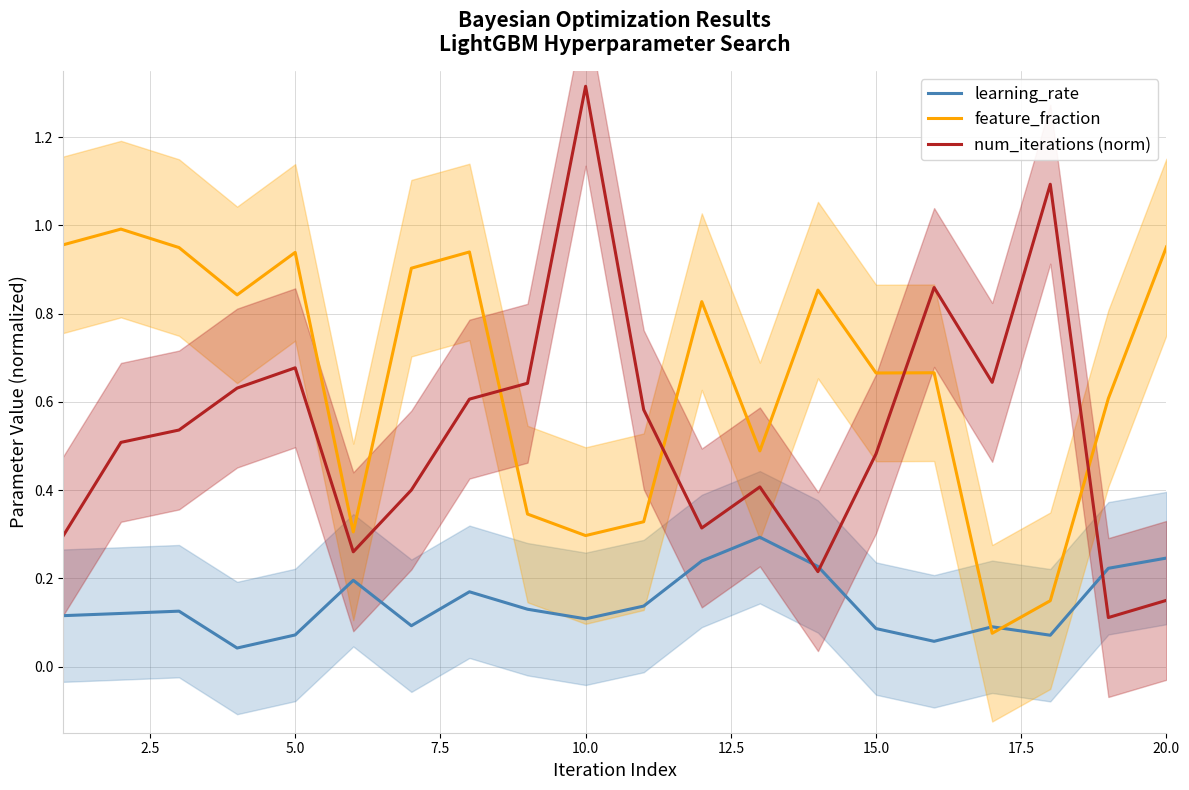

What are all the series names shown in the legend?

learning_rate, feature_fraction, num_iterations (norm)